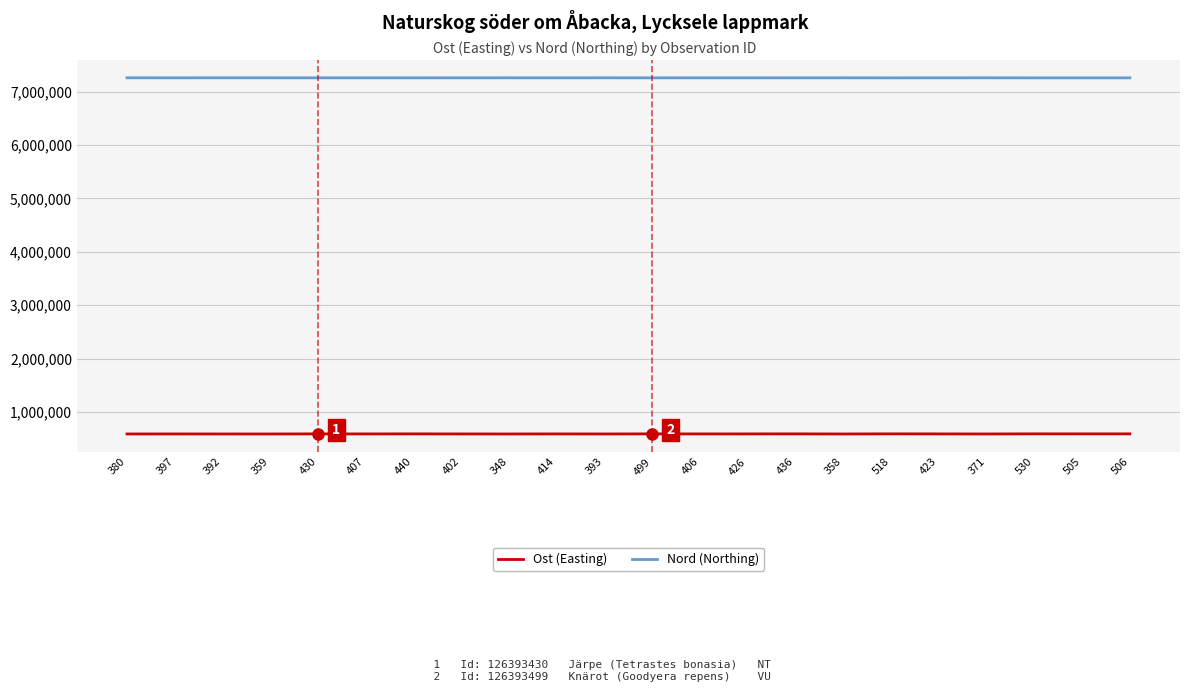

True or false: Nord (Northing) and Ost (Easting) cross at least once.

False